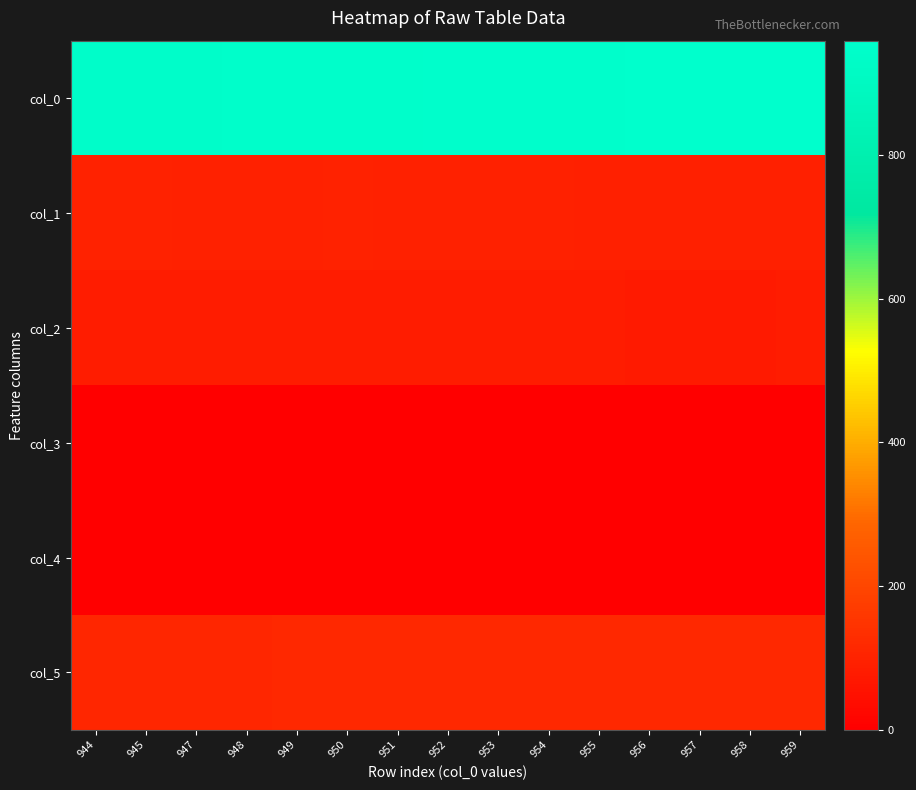

Reading left to right, list all the values displayed in this chart.

col_0: 944=944.0	945=945.0	947=947.0	948=948.0	949=949.0	950=950.0	951=951.0	952=952.0	953=953.0	954=954.0	955=955.0	956=956.0	957=957.0	958=958.0	959=959.0
col_1: 944=98.0	945=98.0	947=96.0	948=95.0	949=96.0	950=98.0	951=95.0	952=96.0	953=95.0	954=96.0	955=93.0	956=91.0	957=91.0	958=90.0	959=93.0
col_2: 944=82.0	945=82.0	947=81.0	948=80.0	949=81.0	950=82.0	951=80.0	952=81.0	953=80.0	954=81.0	955=79.0	956=78.0	957=78.0	958=77.0	959=79.0
col_3: 944=1.0	945=2.0	947=1.0	948=0.5	949=0.5	950=0.5	951=0.5	952=0.5	953=0.5	954=0.5	955=0.5	956=0.5	957=0.5	958=0.5	959=0.5
col_4: 944=0.0	945=0.0	947=0.0	948=0.0	949=0.0	950=0.0	951=0.0	952=0.0	953=0.0	954=0.0	955=0.0	956=0.0	957=0.0	958=0.0	959=0.0
col_5: 944=112.0	945=112.0	947=112.0	948=112.0	949=113.0	950=113.0	951=113.0	952=113.0	953=114.0	954=114.0	955=114.0	956=114.0	957=115.0	958=115.0	959=115.0